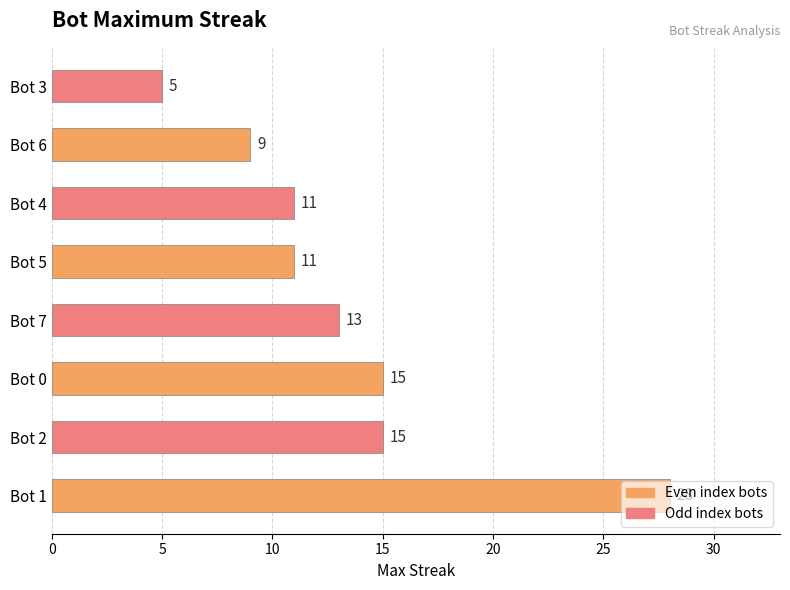

How many data points are less than 13?

4